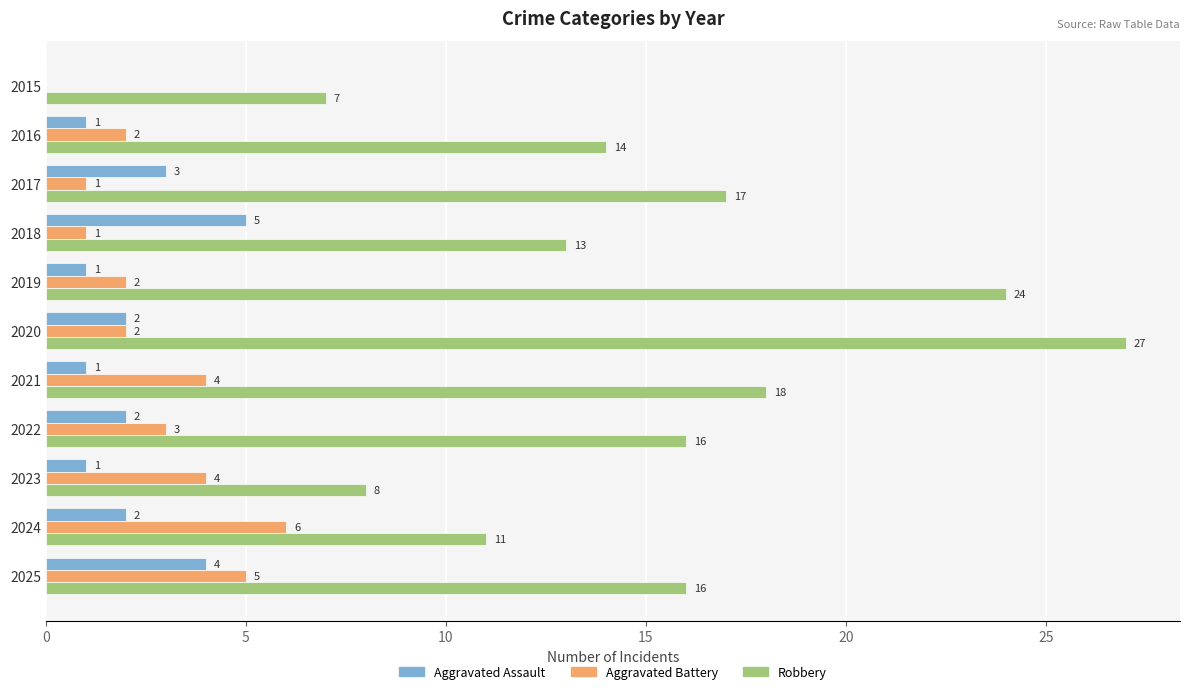

How many Aggravated Battery values are between 1 and 4?

8